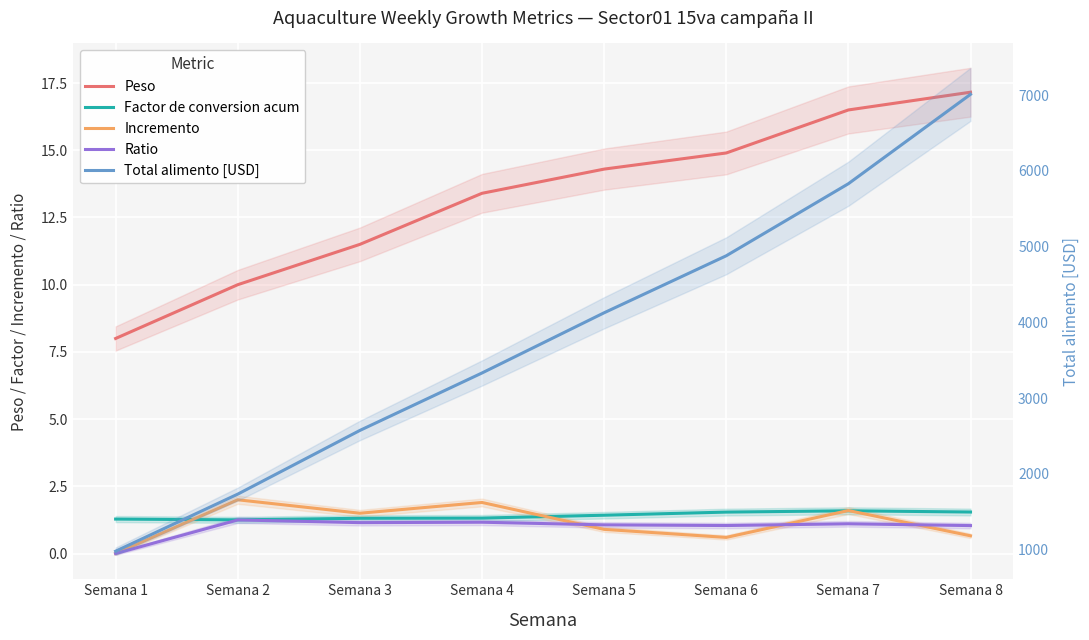

Reading left to right, extract all data points from this chart.

Peso: Semana 1=8.0	Semana 2=10.0	Semana 3=11.5	Semana 4=13.4	Semana 5=14.3	Semana 6=14.9	Semana 7=16.5	Semana 8=17.2
Factor de conversion acum: Semana 1=1.3	Semana 2=1.3	Semana 3=1.3	Semana 4=1.3	Semana 5=1.4	Semana 6=1.5	Semana 7=1.6	Semana 8=1.5
Incremento: Semana 1=0.0	Semana 2=2.0	Semana 3=1.5	Semana 4=1.9	Semana 5=0.9	Semana 6=0.6	Semana 7=1.6	Semana 8=0.7
Ratio: Semana 1=0.0	Semana 2=1.2	Semana 3=1.1	Semana 4=1.2	Semana 5=1.1	Semana 6=1.0	Semana 7=1.1	Semana 8=1.0
Total alimento [USD]: Semana 1=977.3	Semana 2=1731.1	Semana 3=2572.5	Semana 4=3331.5	Semana 5=4126.7	Semana 6=4879.7	Semana 7=5831.5	Semana 8=7012.3